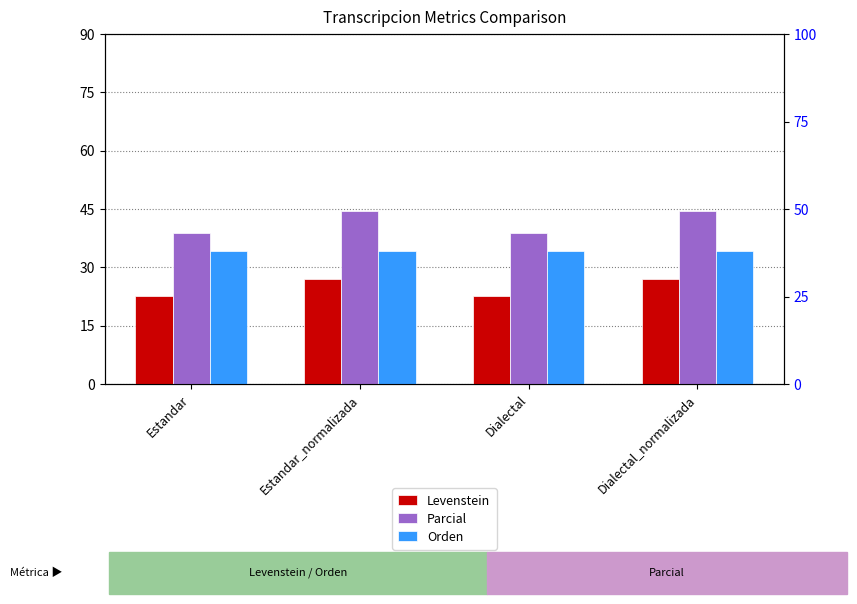

Is it true that Orden equals 22.0 at Estandar?

False